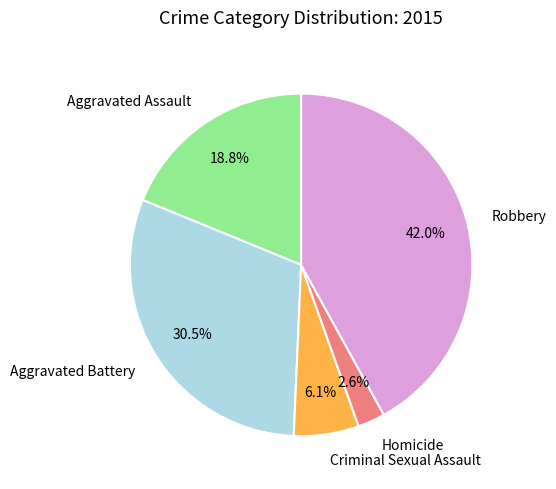

The Homicide slice represents 3% of the pie. True or false?

True